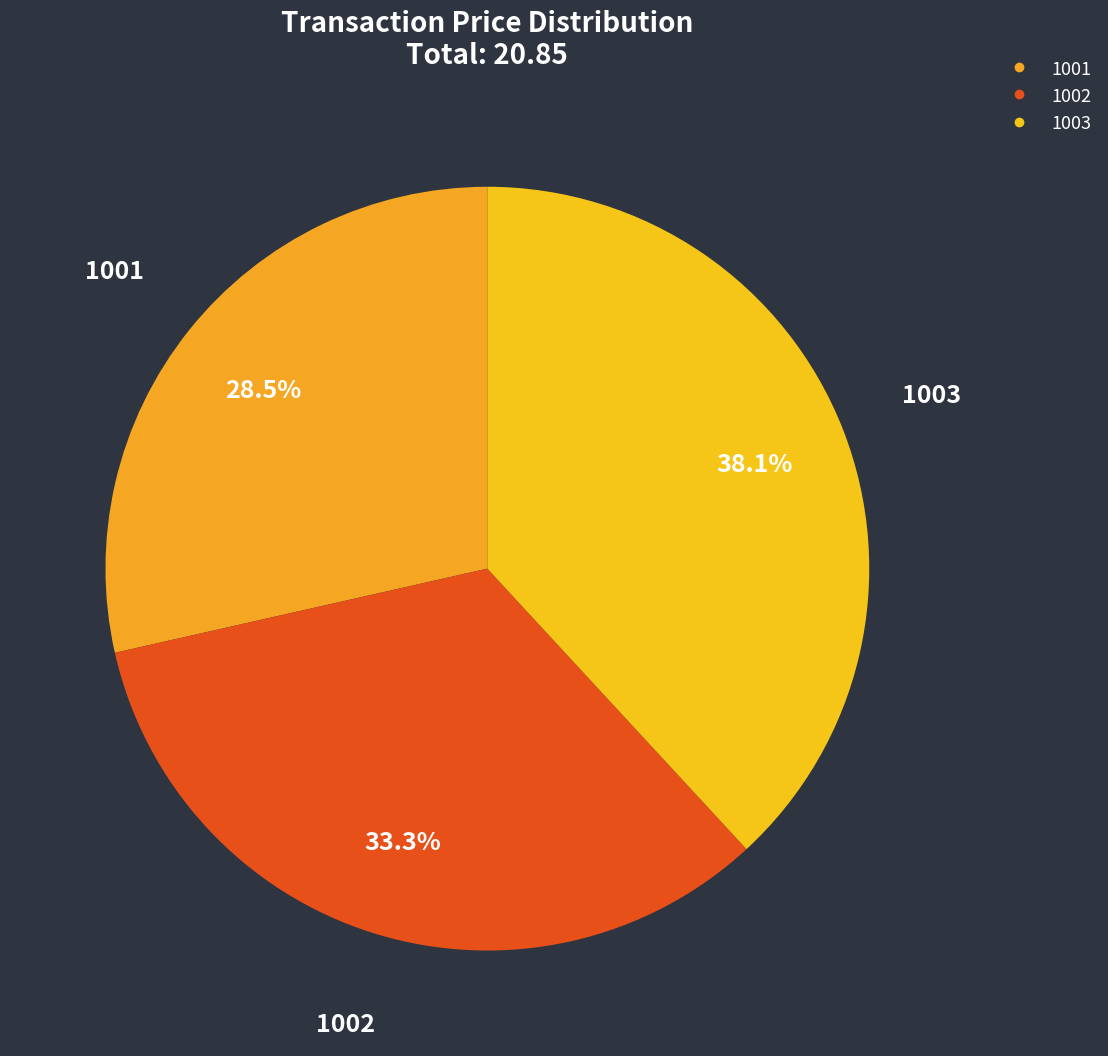

What is the smallest slice in the pie chart?

1001